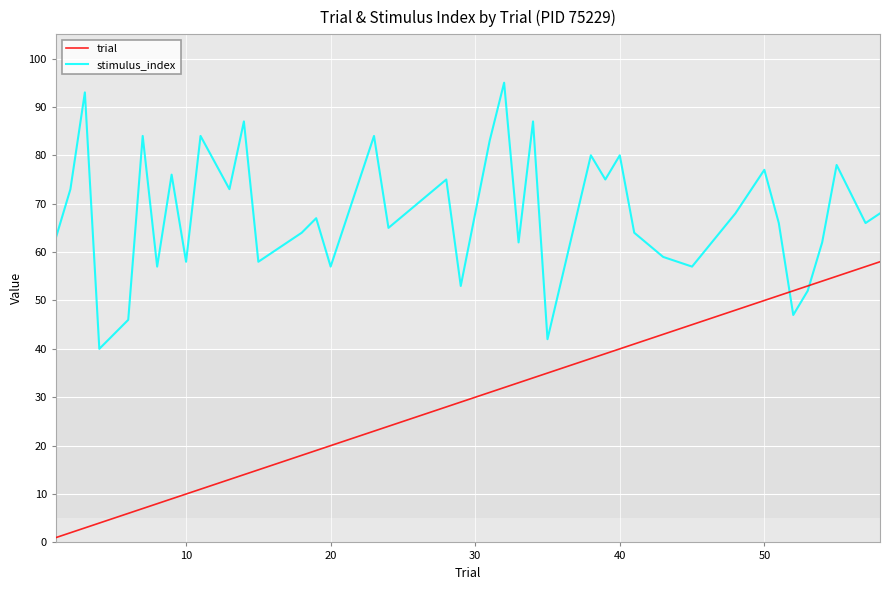

List the series in order of their peak value, lowest first.

trial, stimulus_index